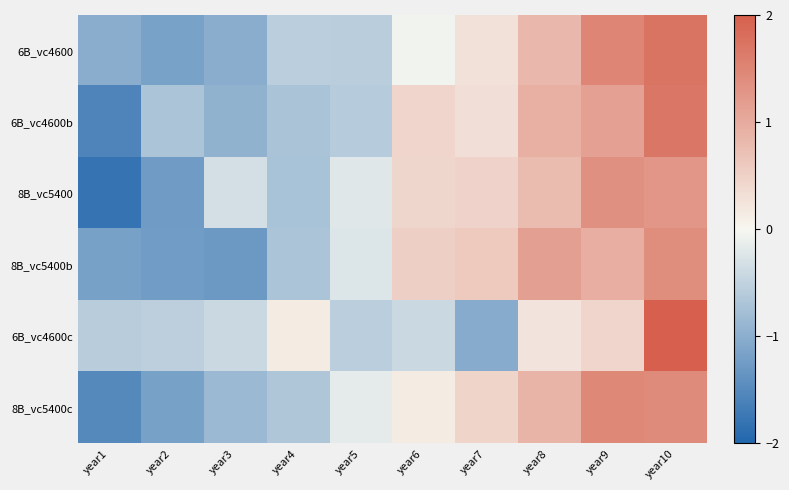

At year6, list the series in order from smallest to largest.

6B_vc4600c, 6B_vc4600, 8B_vc5400c, 8B_vc5400, 6B_vc4600b, 8B_vc5400b